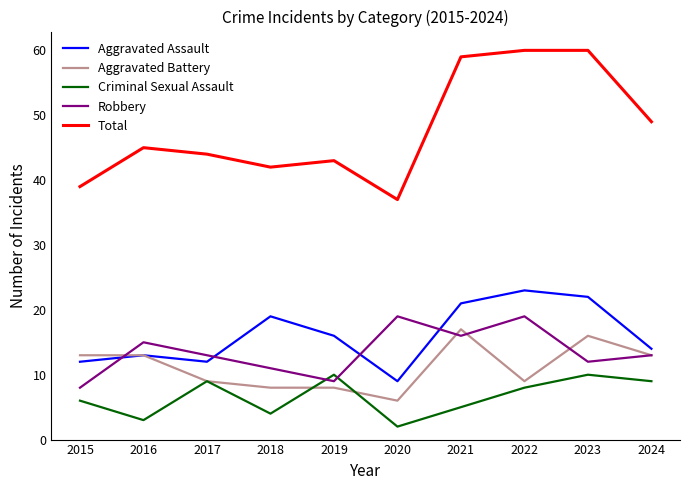

What is the total value across all series at 2019?

86